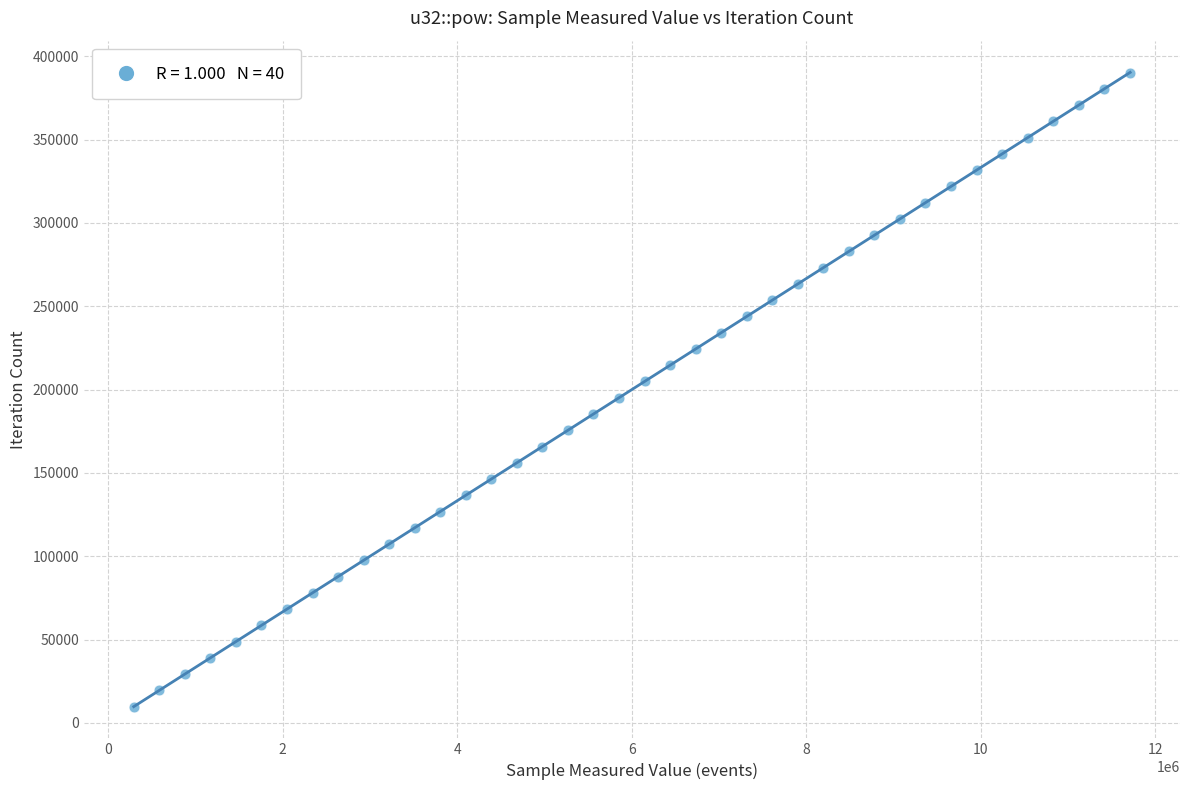

What is the range of X values (max minus min)?

11419804